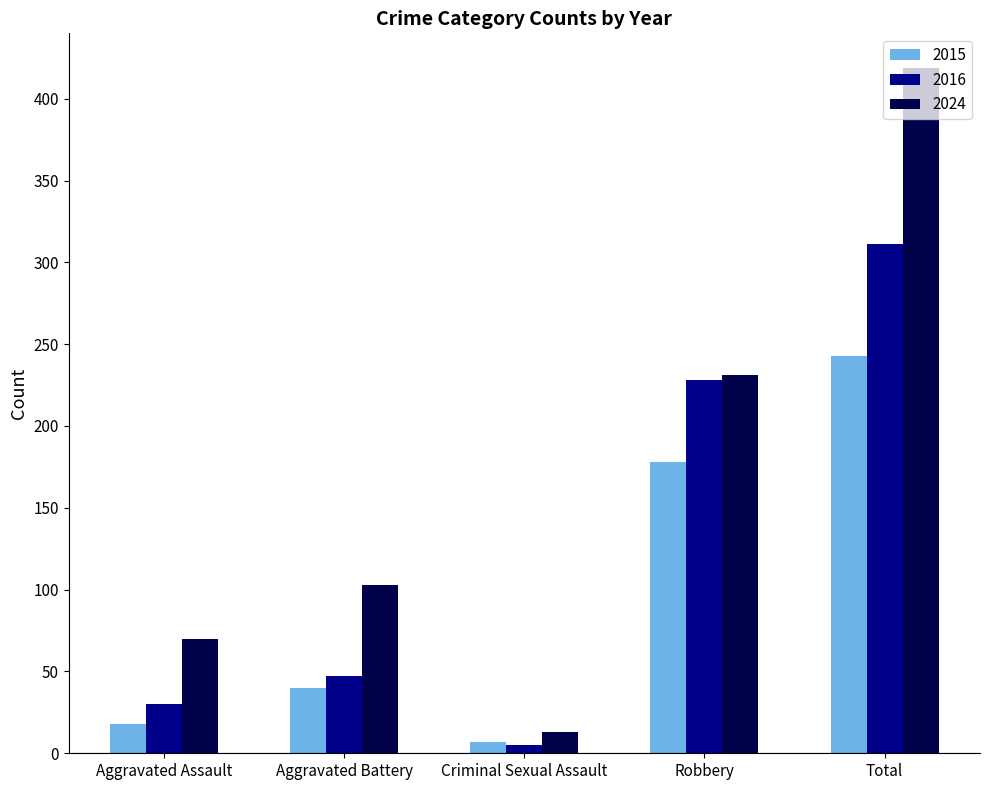

List the labels in order of 2016 value, largest first.

Total, Robbery, Aggravated Battery, Aggravated Assault, Criminal Sexual Assault